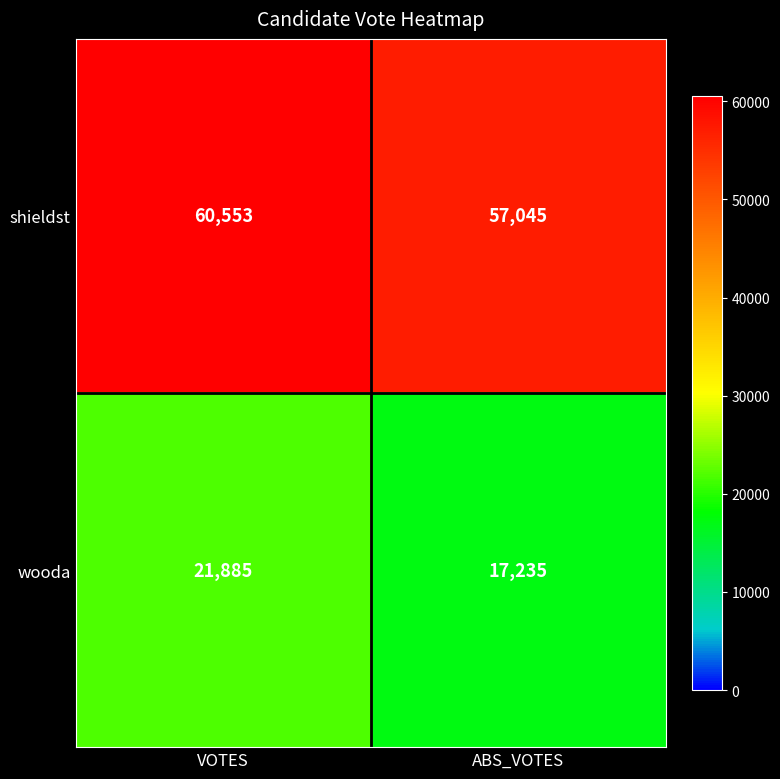

Which series has the widest spread of values?

wooda